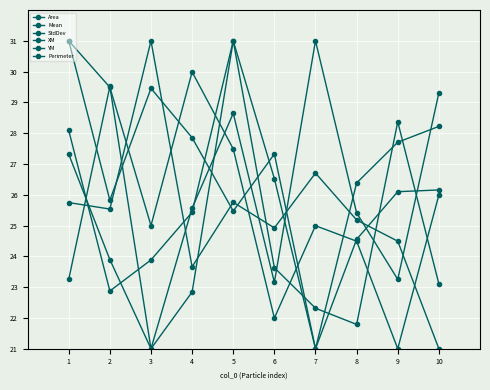

What is the total value across all series at 3?

151.3